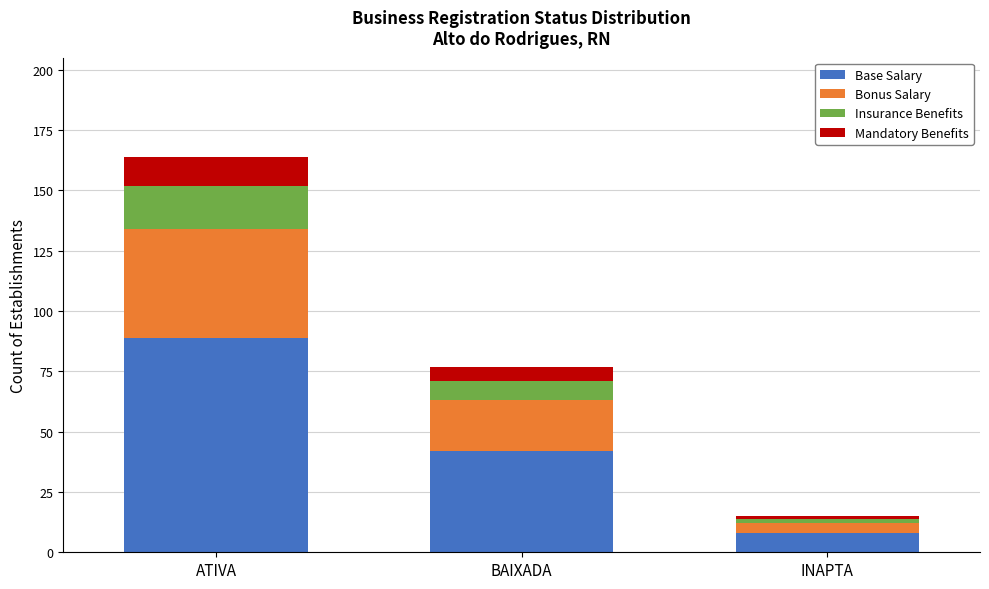

What is the average value of the Base Salary series?

46